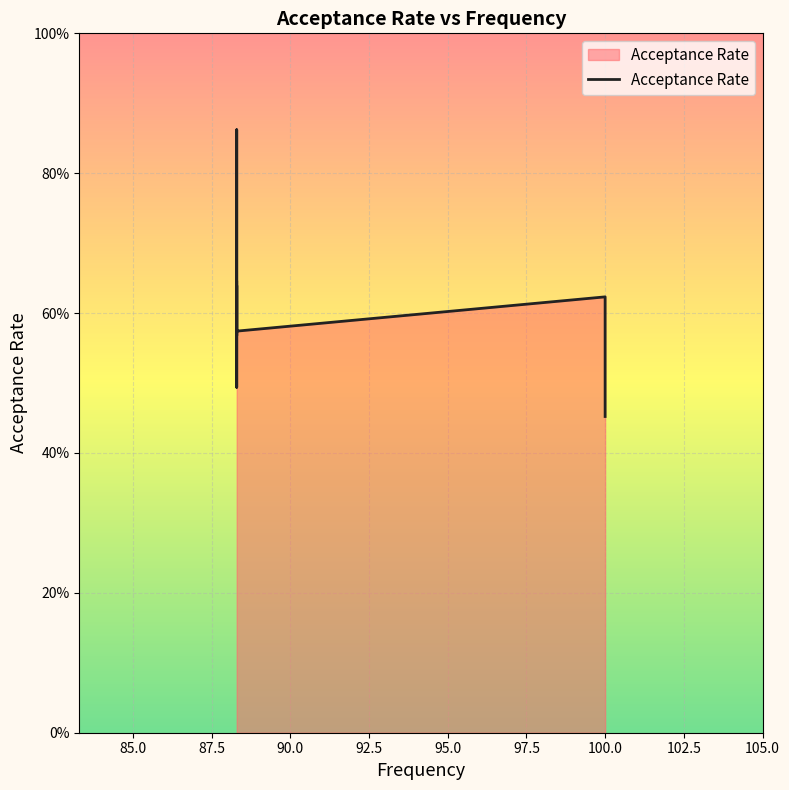

What is the change in value from 92.5 to 95.0?

+0.3